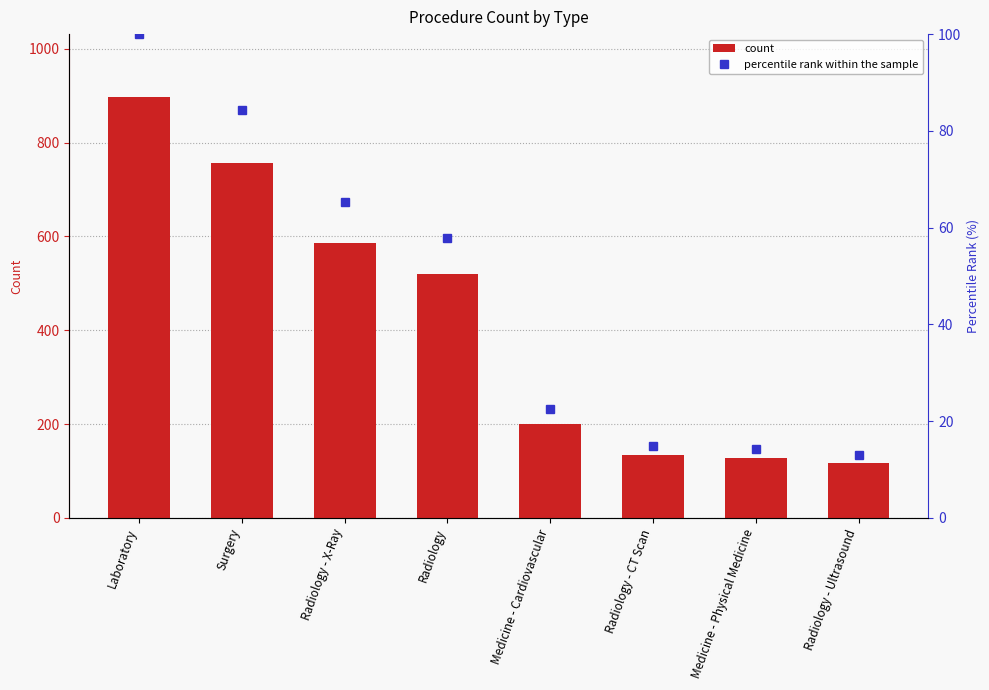

Is it true that count equals 586.0 at Radiology - X-Ray?

True